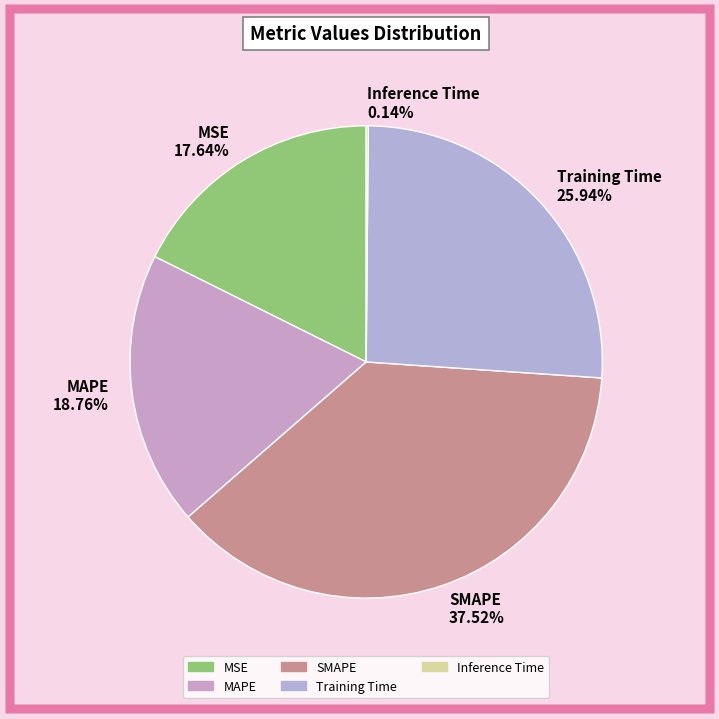

Is the sum of MSE and MAPE greater than half?

No